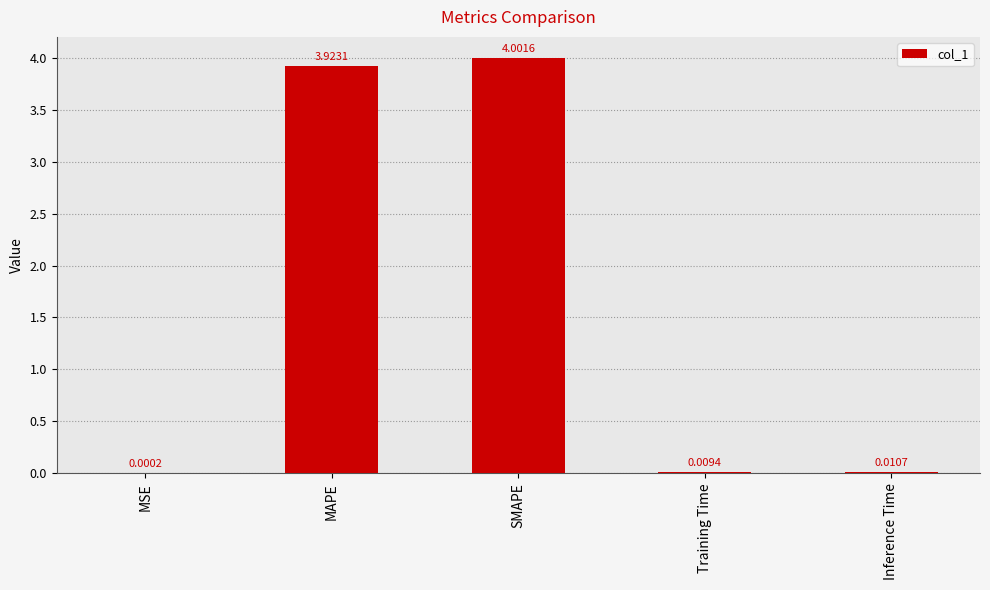

At which label is the value closest to 2?

MAPE